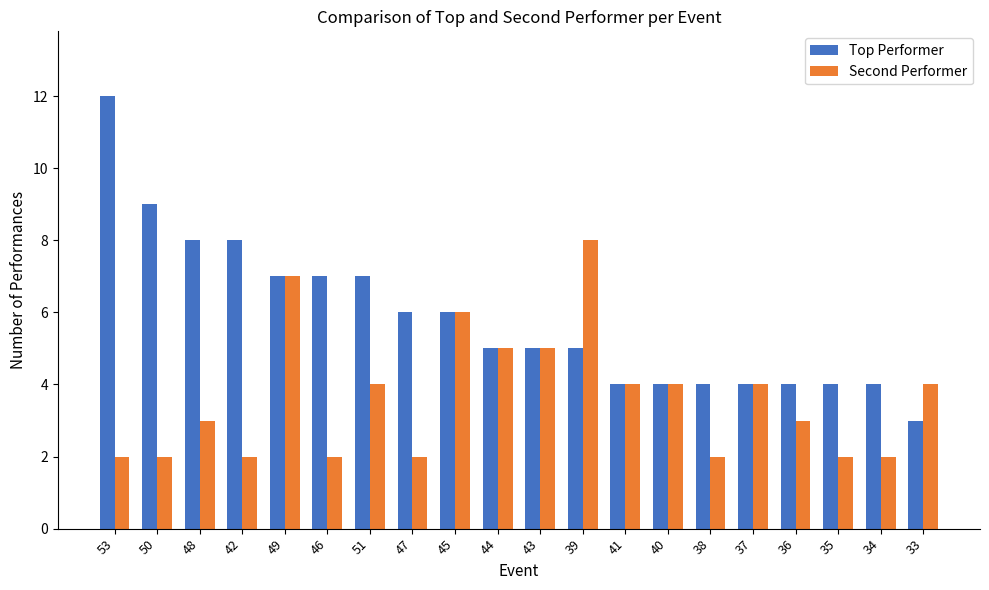

Is the value of Top Performer at 40 greater than the value of Second Performer at 42?

Yes